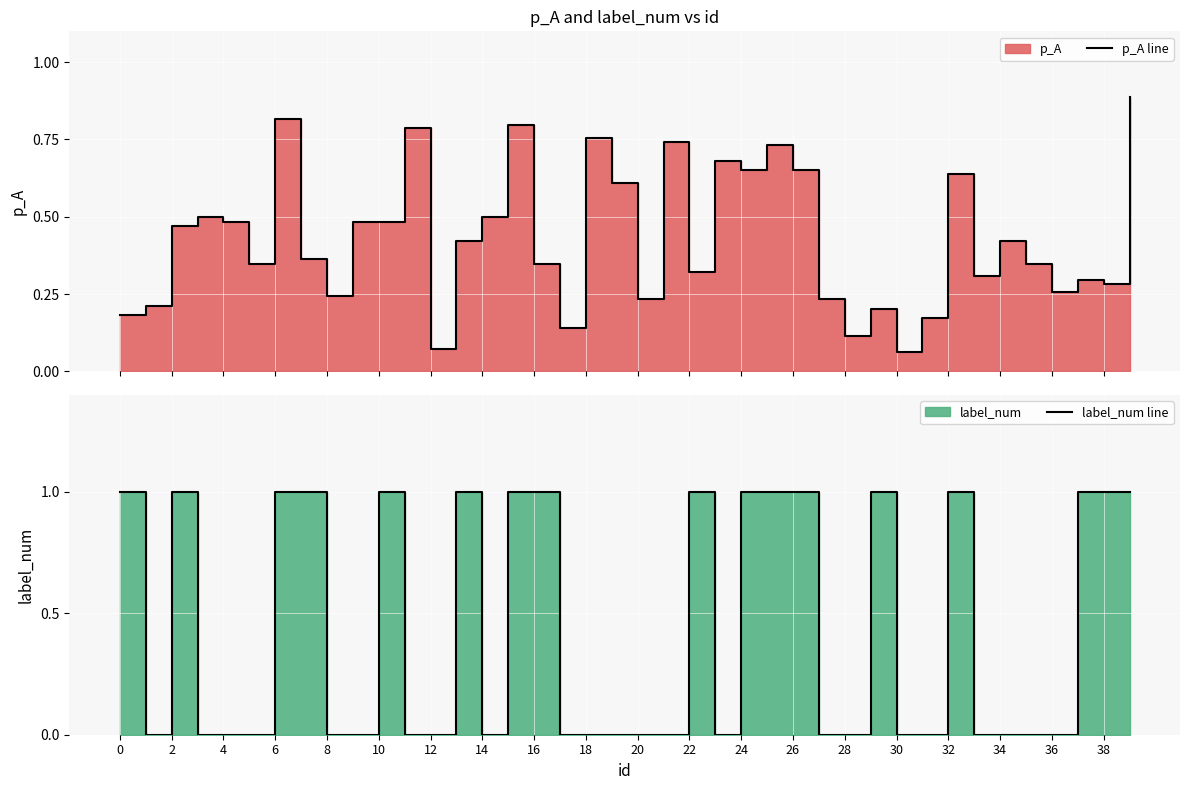

How many intersections are there between label_num line and p_A line?

20